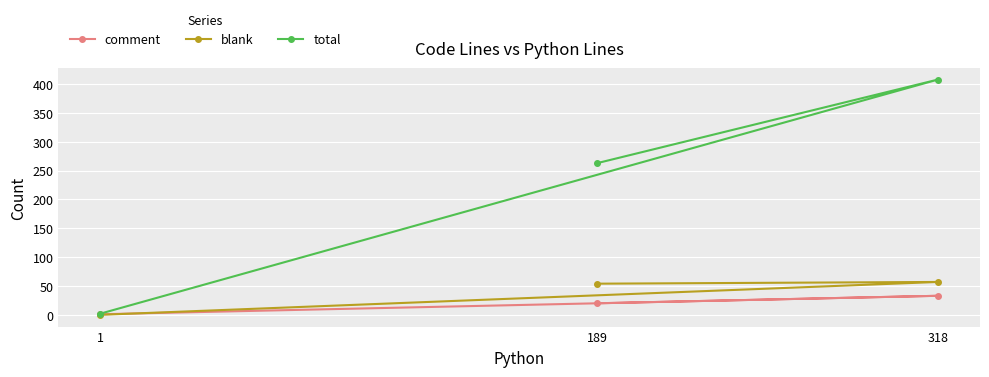

Which label corresponds to the largest value in the chart?

318